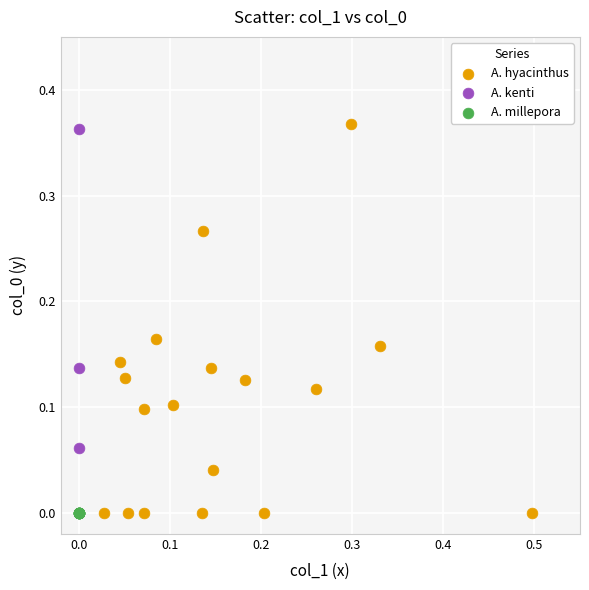

Which series contains the highest Y value?

A. hyacinthus